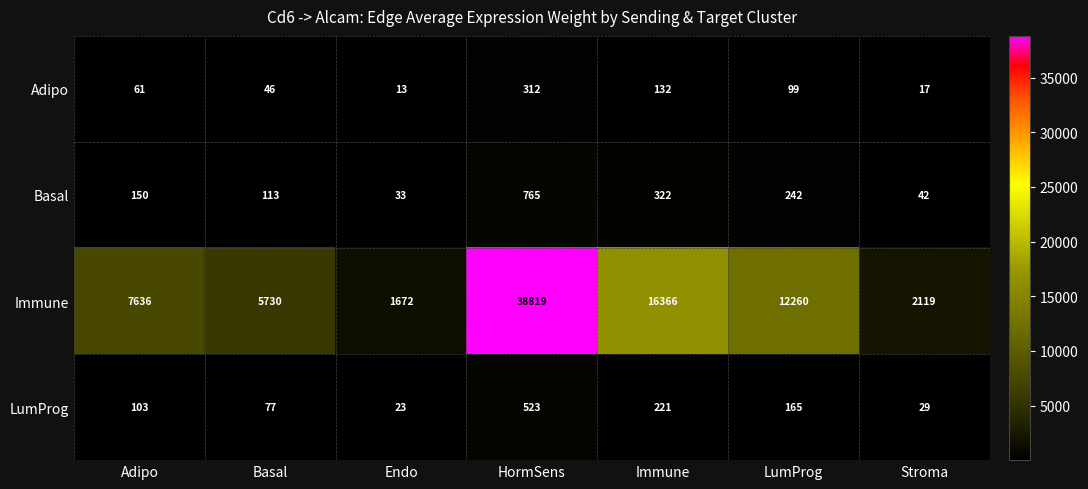

Which series has the largest total across all categories?

Immune